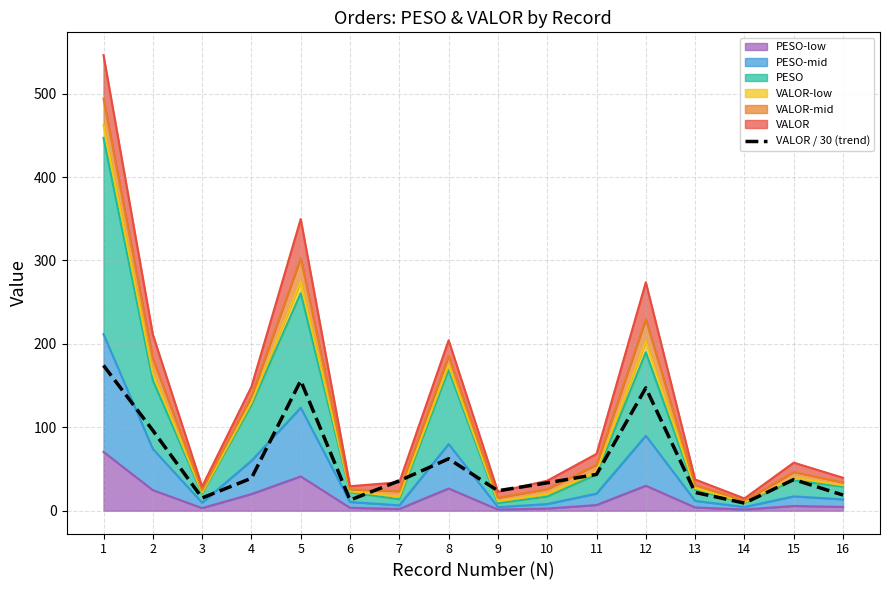

The value at 3 is 20.5. True or false?

False